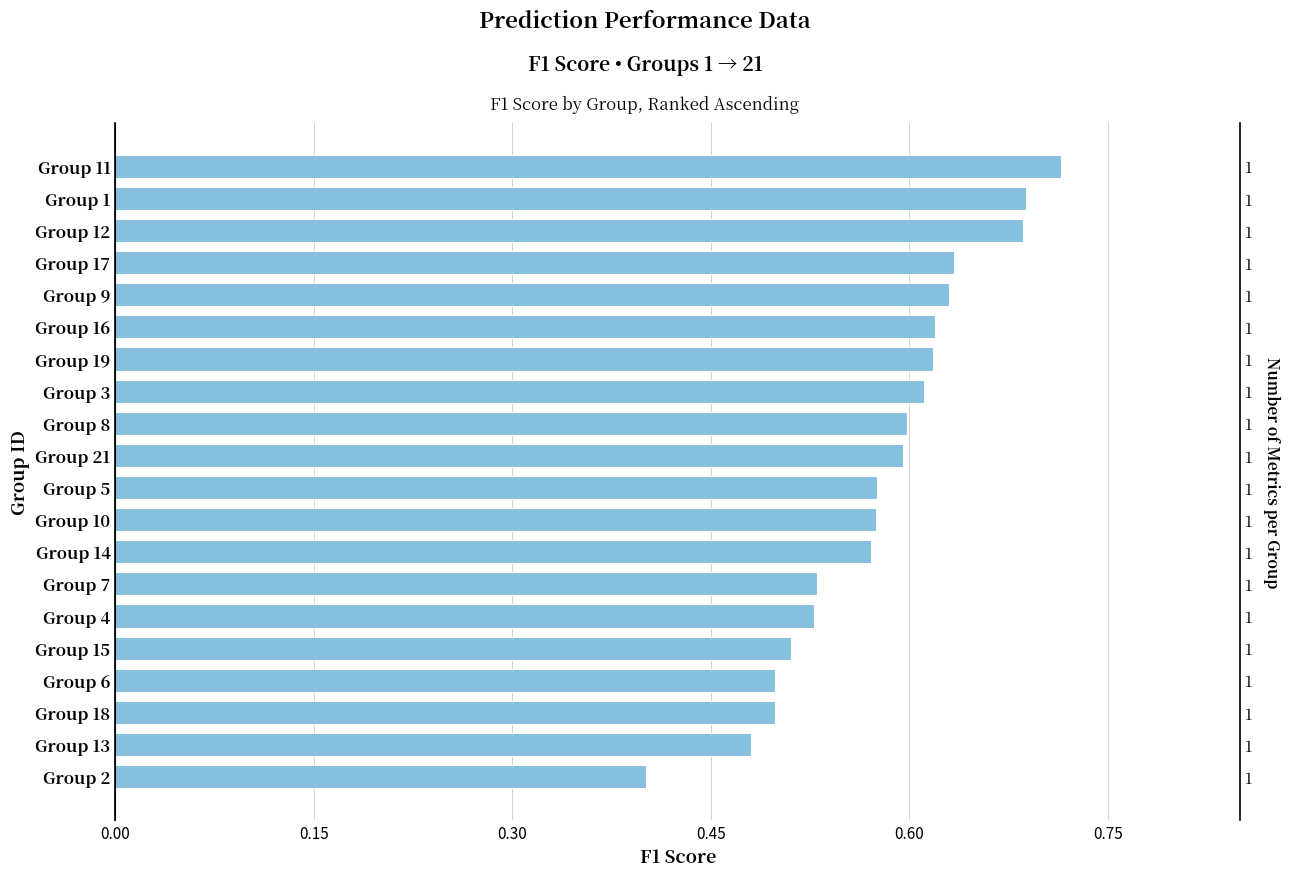

What is the sum of all values?

11.6